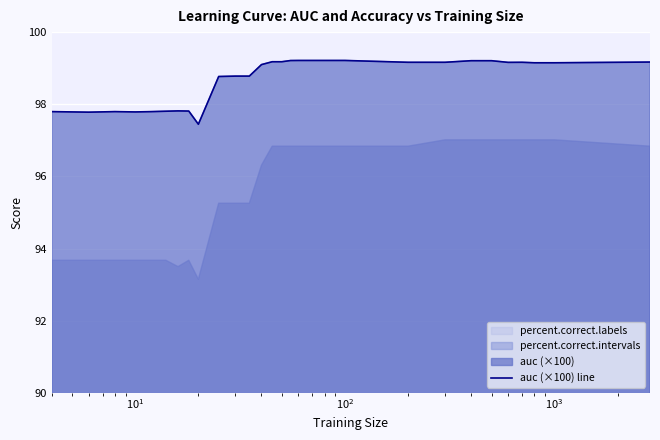

What is the highest value of the auc (×100) line series?

99.2